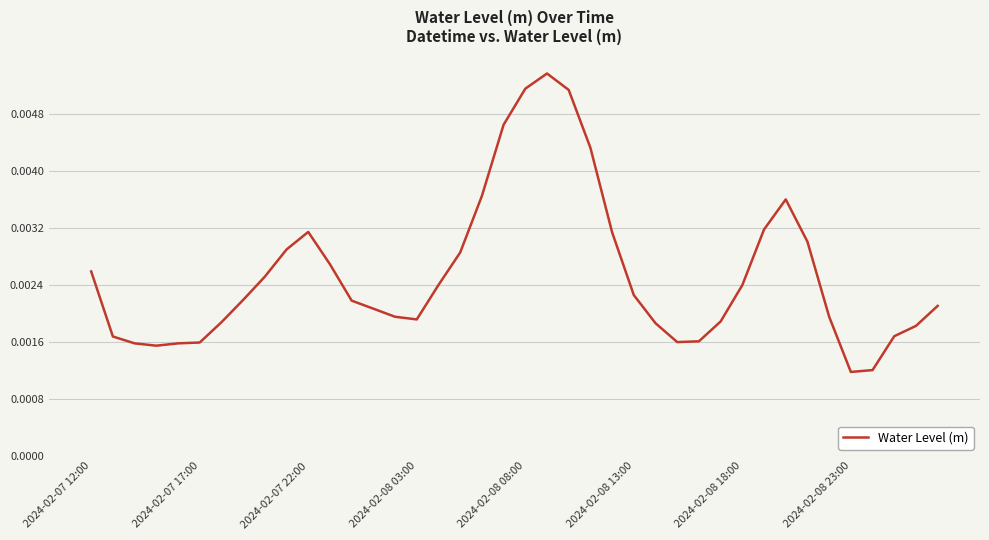

Which has a higher value, 2024-02-07 17:00 or 2024-02-08 13:00?

2024-02-08 13:00